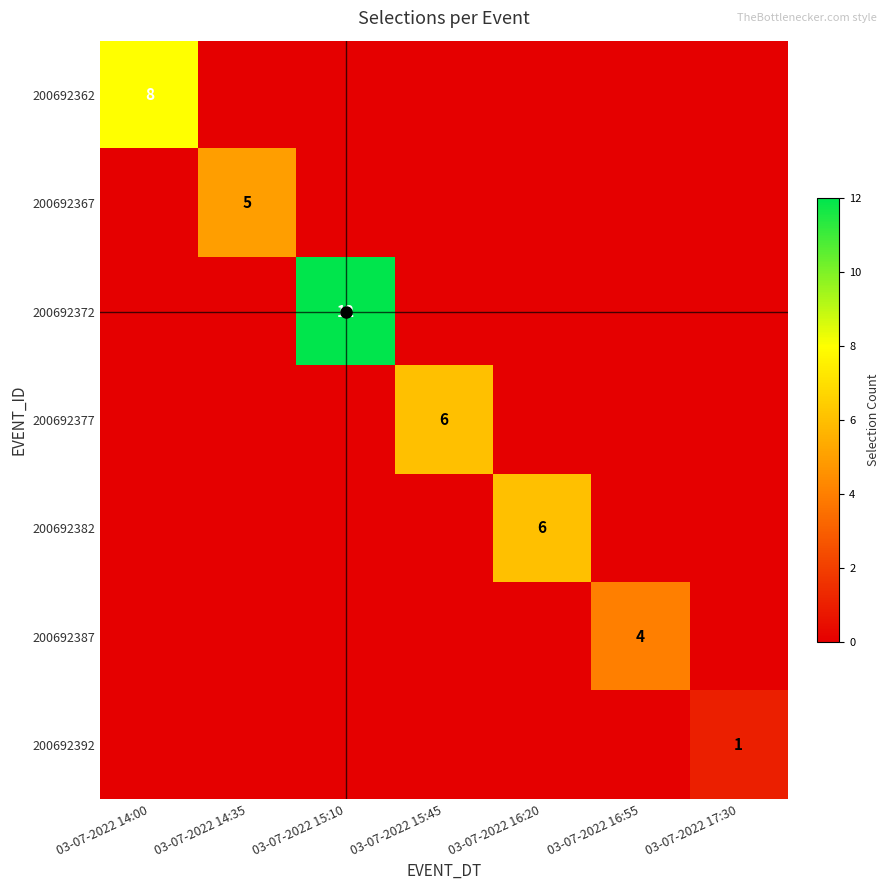

True or false: 200692382 has a value of 4 at 03-07-2022 16:20.

False